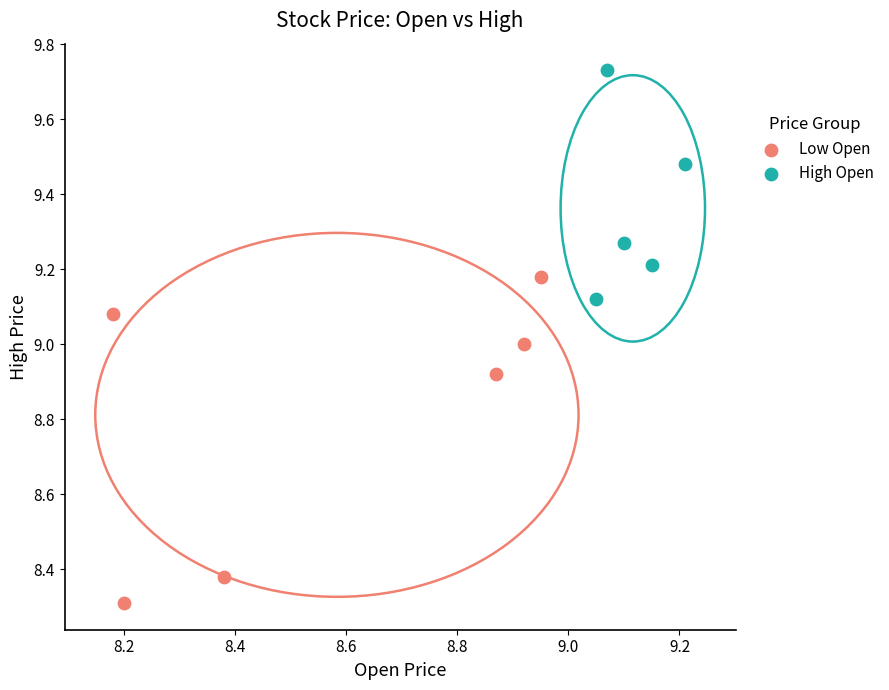

Which series has the largest Y range (max minus min)?

Low Open